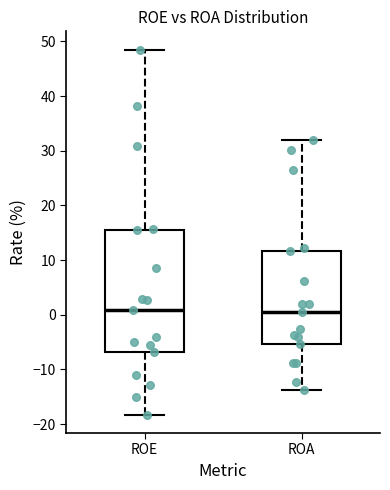

Reading left to right, transcribe this box plot: for each box, give where its median line is, the range the box spans, and where its two whiskers end, as read against the y-axis. The values are not printed on the chart, so give them approximately, as read against the axis.

ROE: median 1, box -7 to 16, whiskers -18 to 49
ROA: median 1, box -5 to 12, whiskers -14 to 32